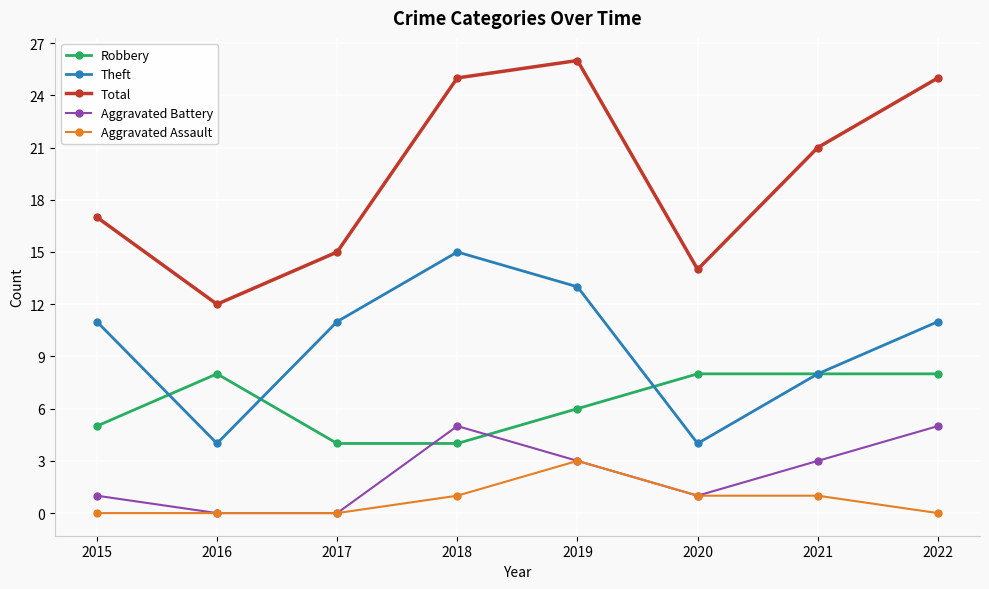

True or false: Robbery has a value of 10 at 2019.

False